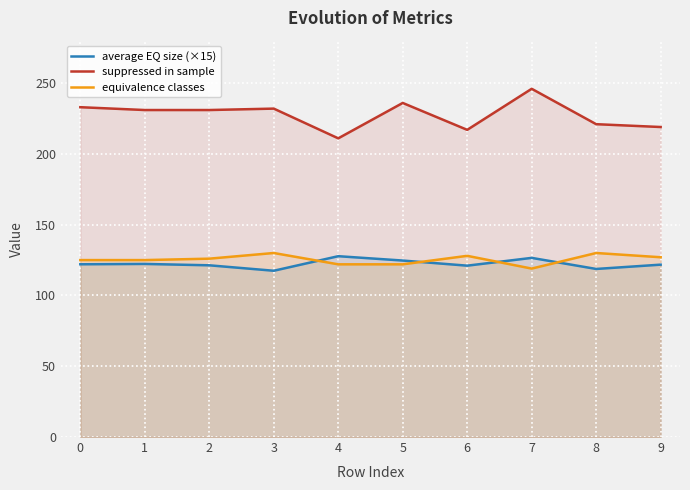

What is the sum of all equivalence classes values?

1254.0